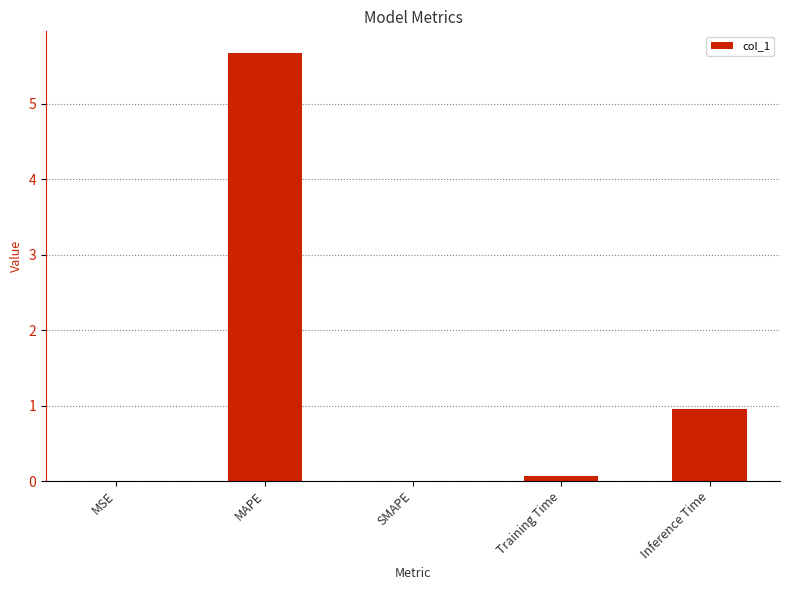

Count the number of categories in the chart.

5